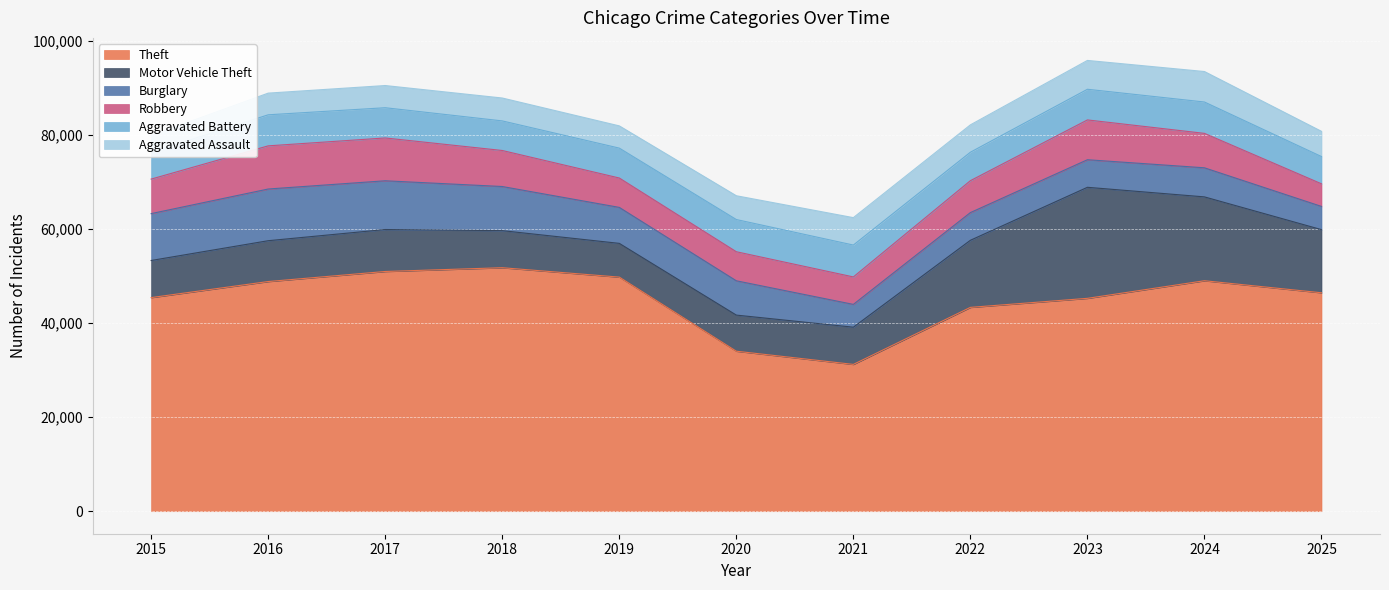

Where does the Burglary series first go above 7301?

2015